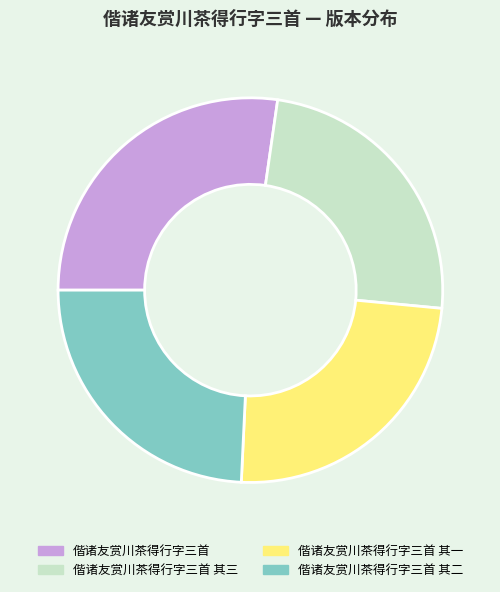

What is the largest slice in the pie chart?

偕诸友赏川茶得行字三首